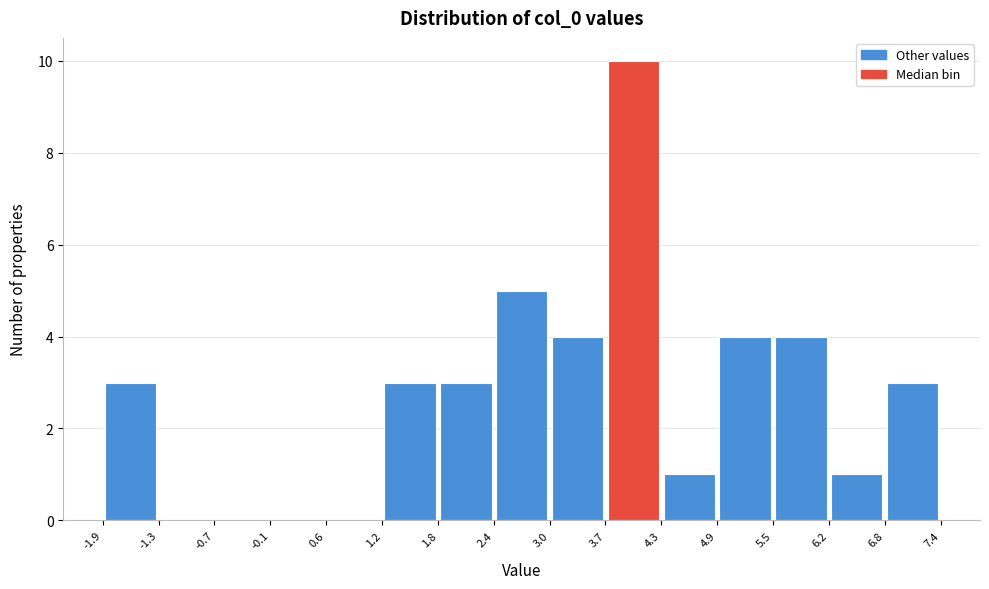

Reading left to right, list every bar in this chart as the range it spans on the x-axis followed by its height. The values are not printed on the chart, so give them approximately, as read against the axis.

-1.9 to -1.3: 3
-1.3 to -0.7: 0
-0.7 to -0.1: 0
-0.1 to 0.6: 0
0.6 to 1.2: 0
1.2 to 1.8: 3
1.8 to 2.4: 3
2.4 to 3.0: 5
3.0 to 3.7: 4
3.7 to 4.3: 10
4.3 to 4.9: 1
4.9 to 5.5: 4
5.5 to 6.2: 4
6.2 to 6.8: 1
6.8 to 7.4: 3